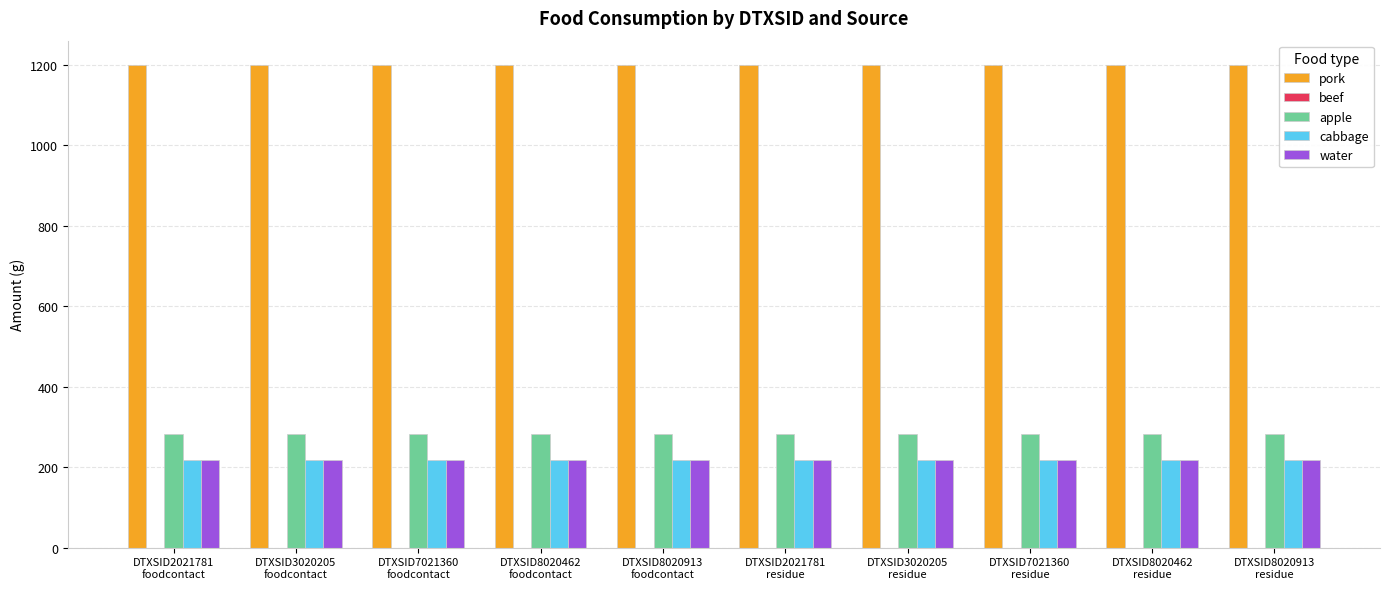

The value of cabbage at DTXSID7021360
residue is 218.3. True or false?

True